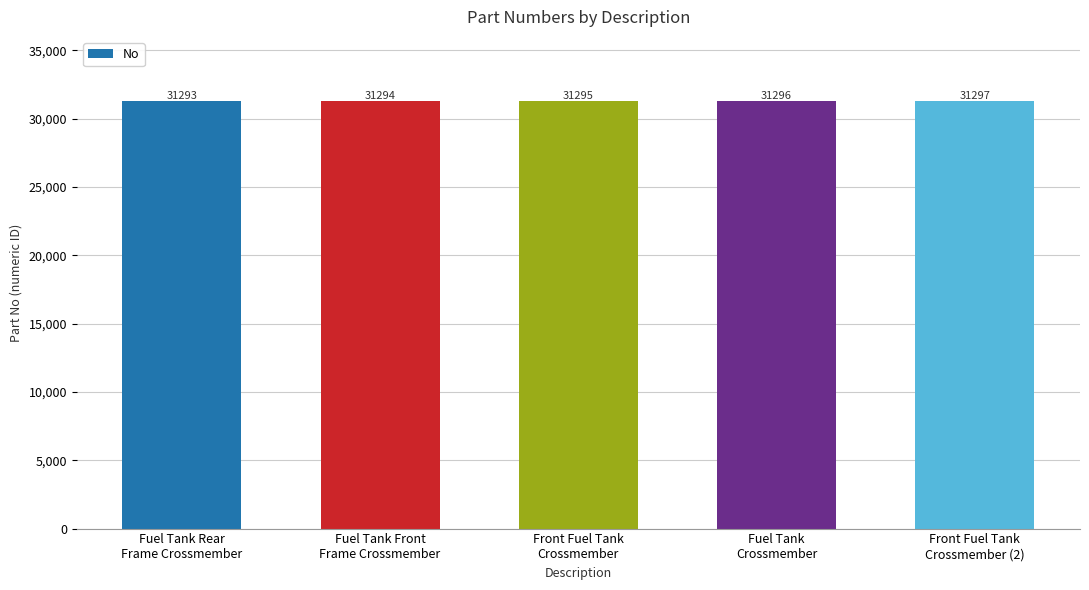

Reading left to right, what are all the values shown in this chart?

Fuel Tank Rear
Frame Crossmember=31293	Fuel Tank Front
Frame Crossmember=31294	Front Fuel Tank
Crossmember=31295	Fuel Tank
Crossmember=31296	Front Fuel Tank
Crossmember (2)=31297